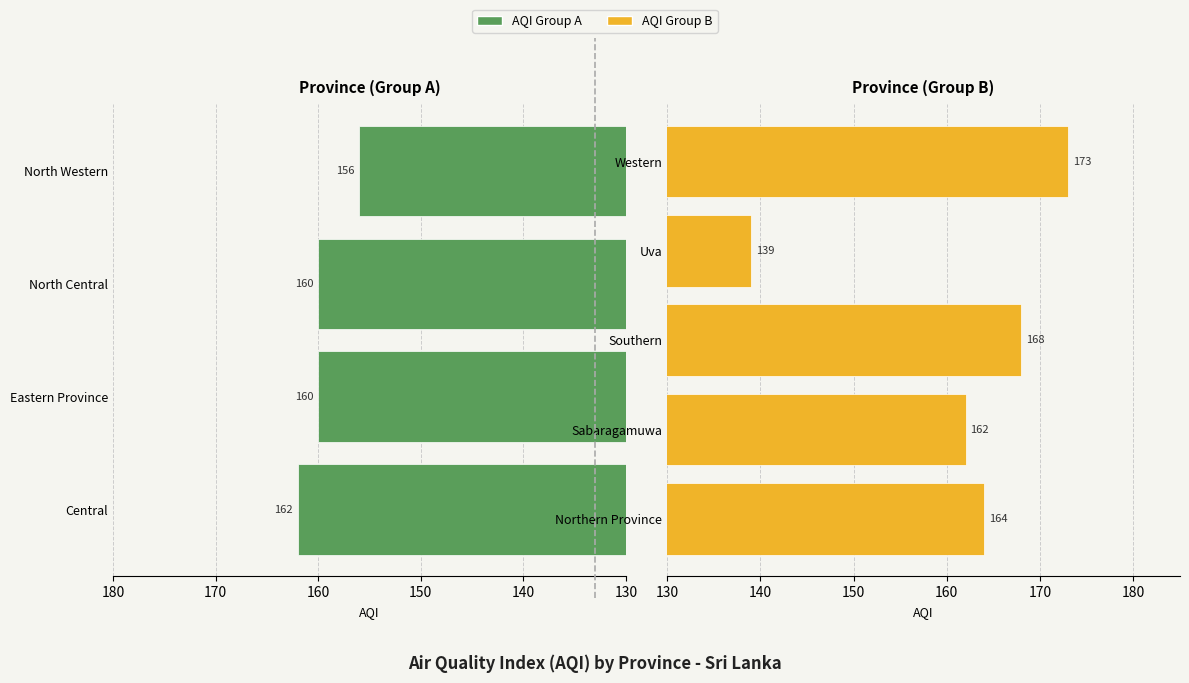

What is the ratio of the value at North Central to the value at Eastern Province?

1.0